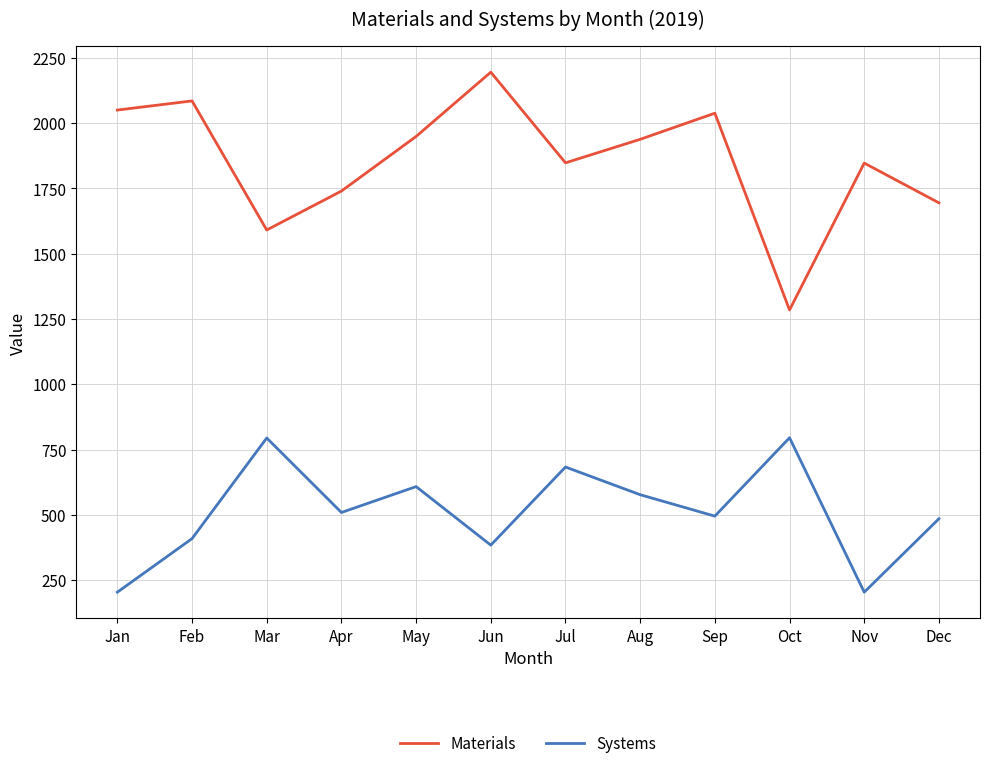

True or false: Materials and Systems intersect in this chart.

False